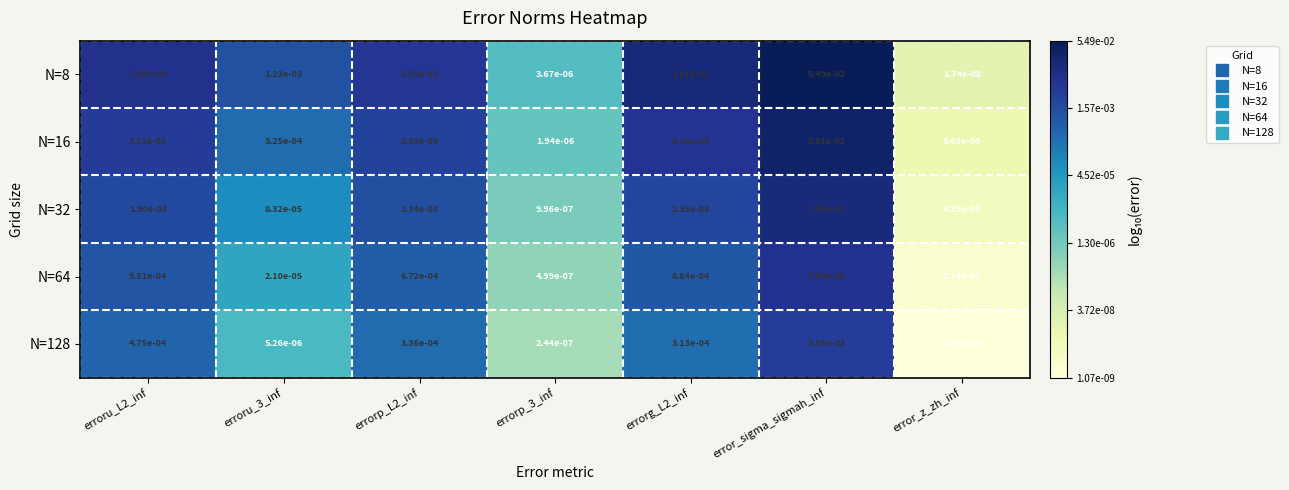

At which category does the chart reach its peak across all series?

error_sigma_sigmah_inf